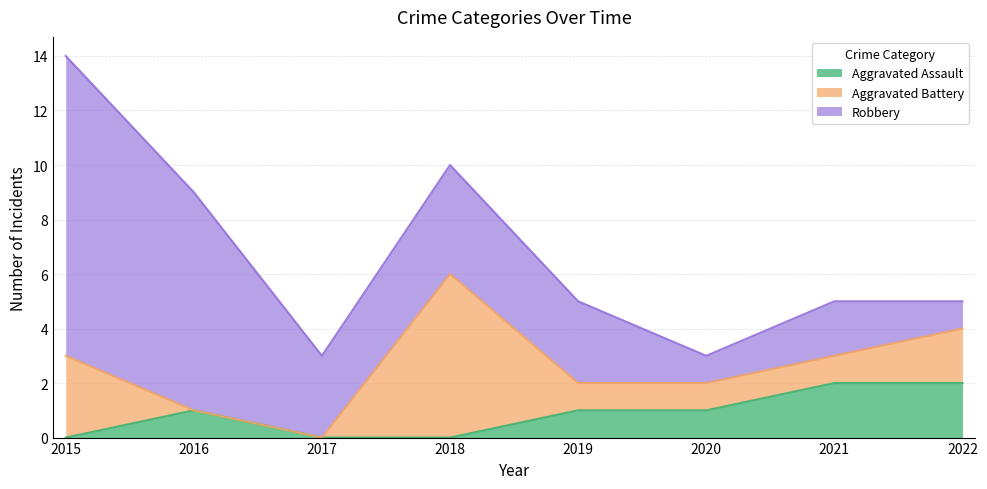

Rank the categories by Aggravated Battery value from lowest to highest.

2016, 2017, 2019, 2020, 2021, 2022, 2015, 2018